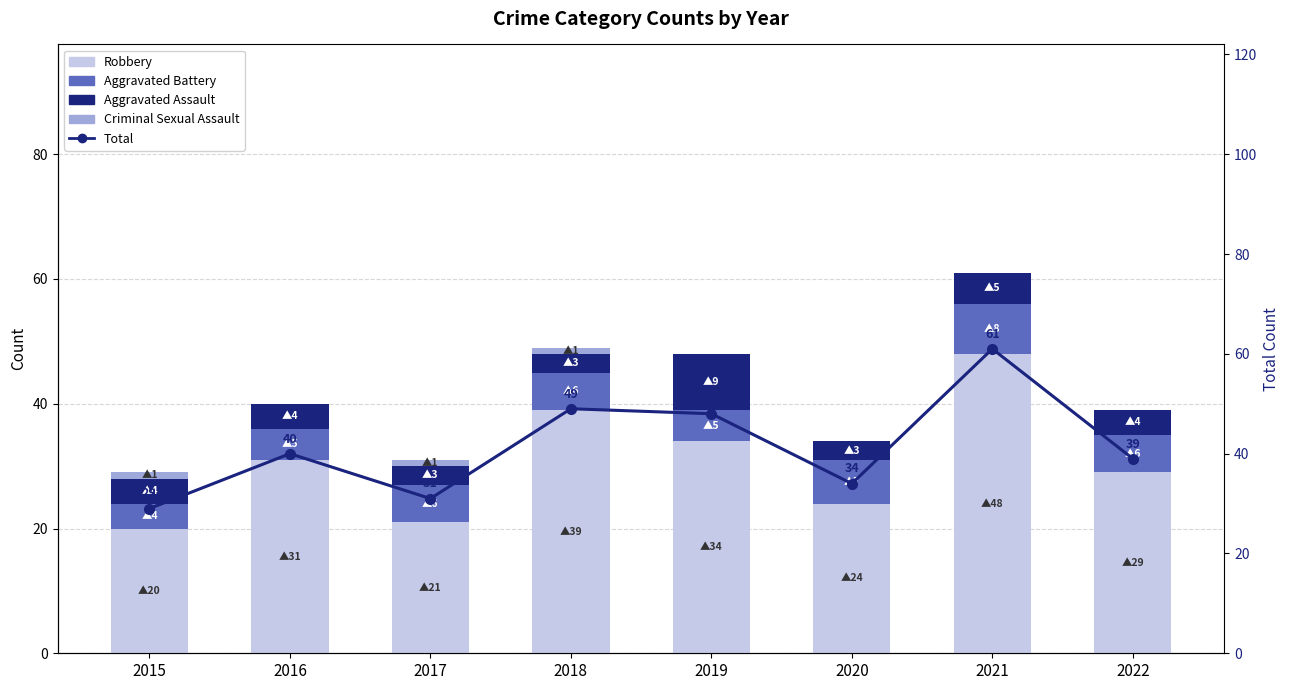

What is the value of the Aggravated Assault bar at the 1st from the left?

4